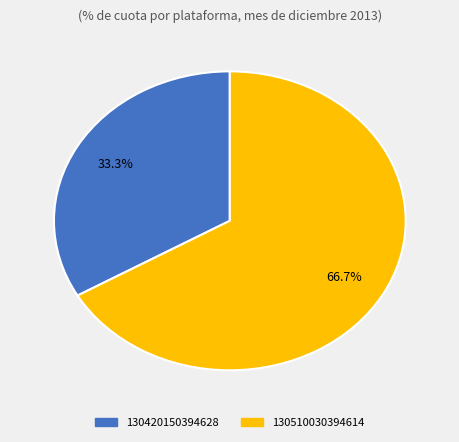

Which category has the smallest portion of the pie?

130420150394628